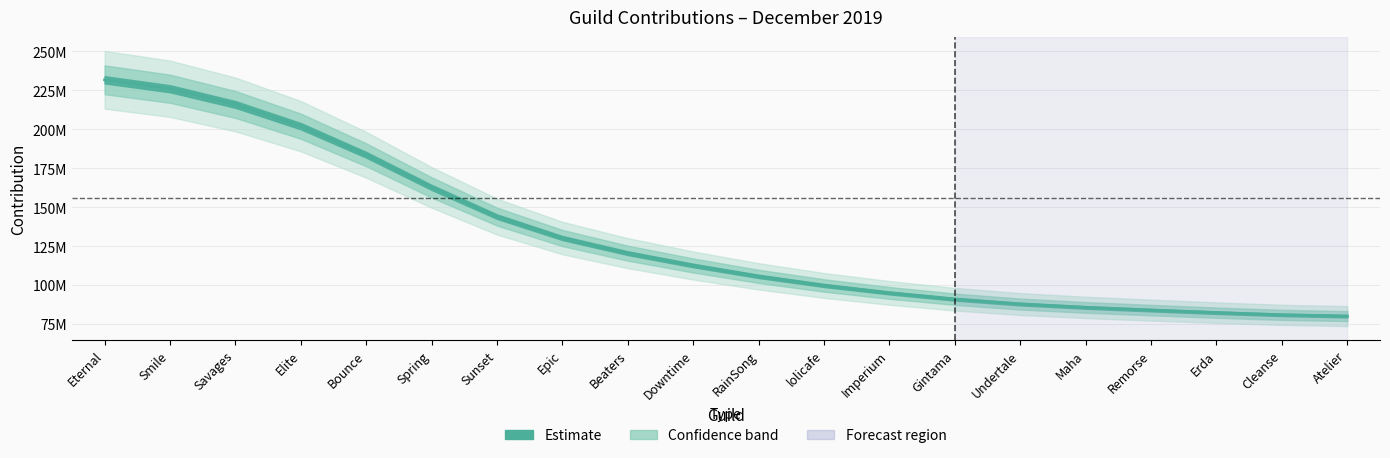

Rank the categories by value from highest to lowest.

Eternal, Smile, Savages, Elite, Bounce, Spring, Sunset, Epic, Beaters, Downtime, RainSong, lolicafe, Imperium, Gintama, Undertale, Maha, Remorse, Erda, Cleanse, Atelier